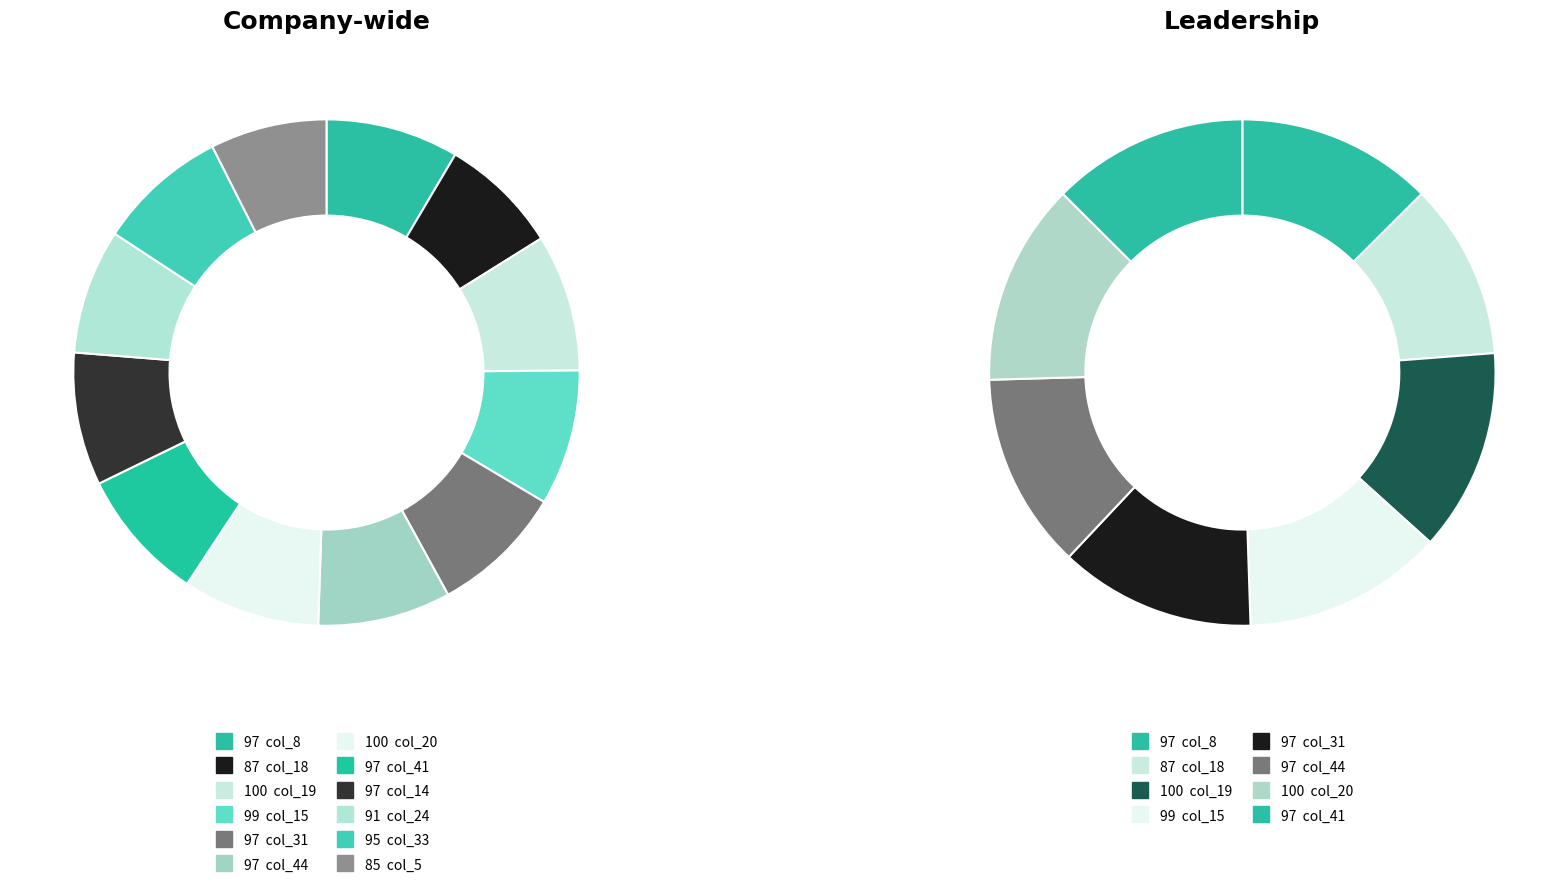

What is the change in value from 44 to 24?

-6